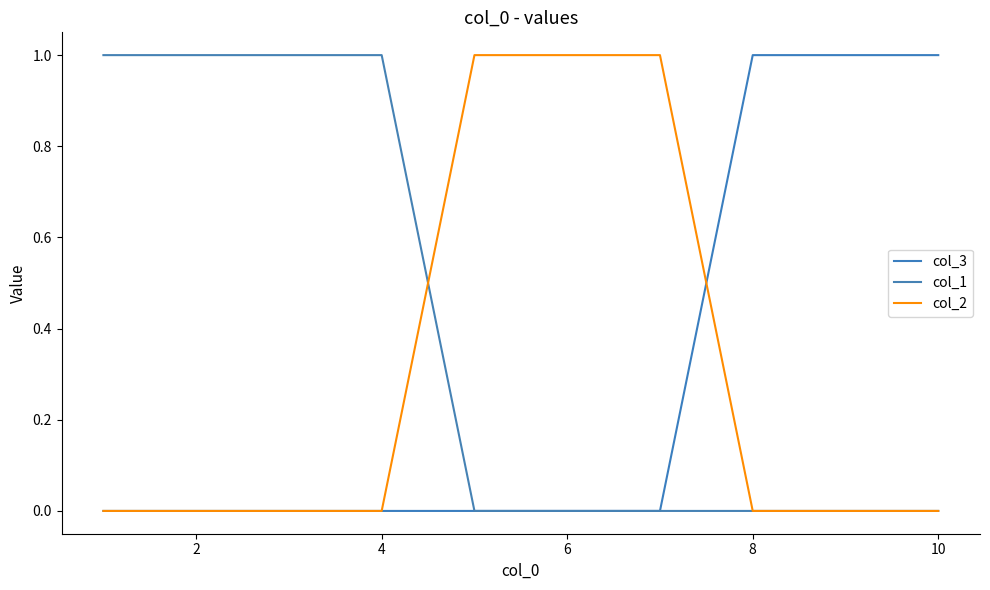

How many times do col_3 and col_2 cross each other?

1